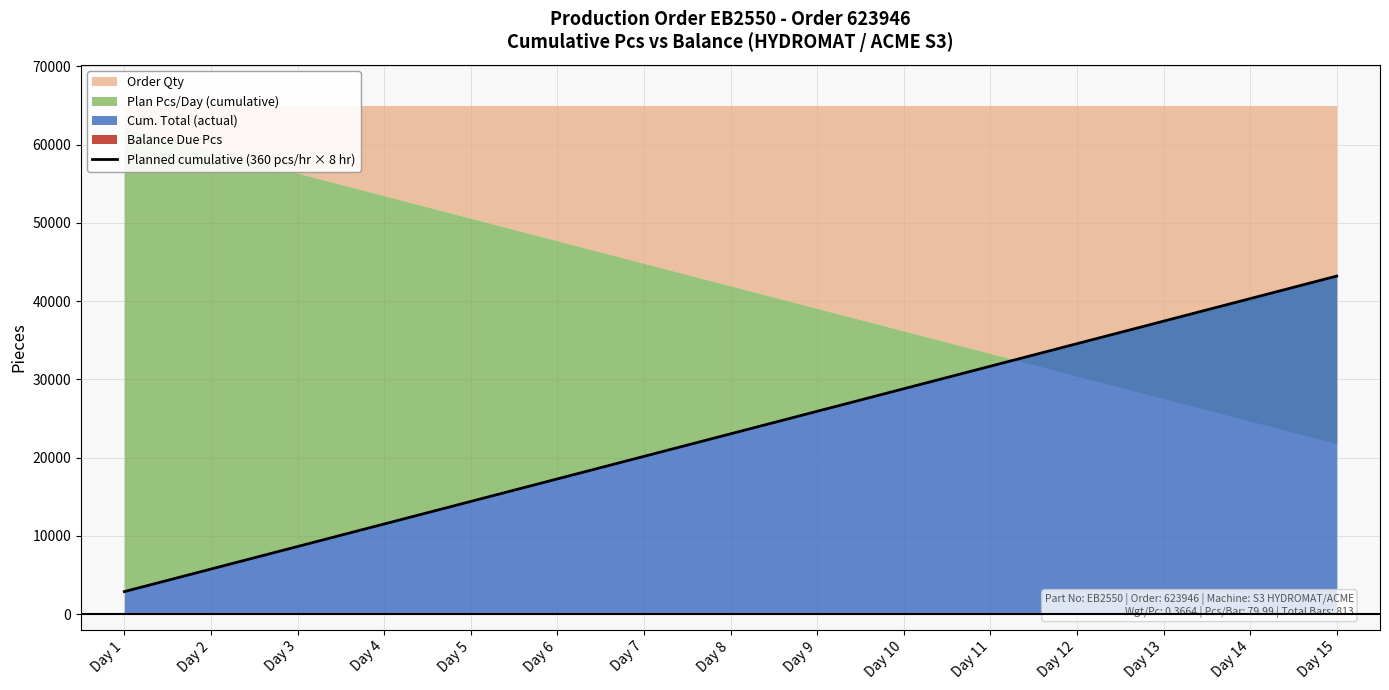

Which has a higher value, Day 12 or Day 2?

Day 12